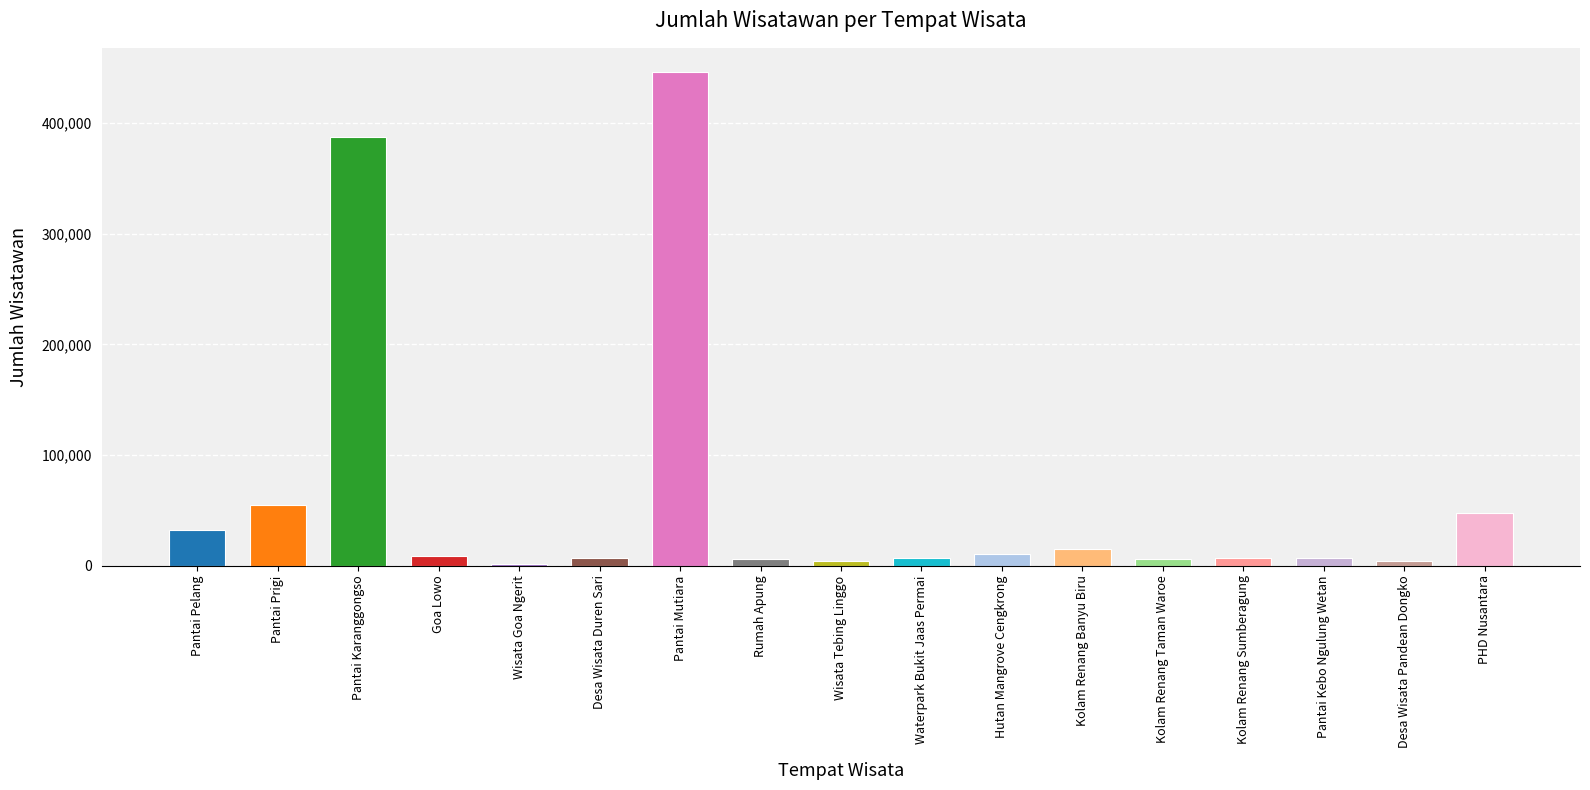

What is the difference between the second highest and minimum values?

385469